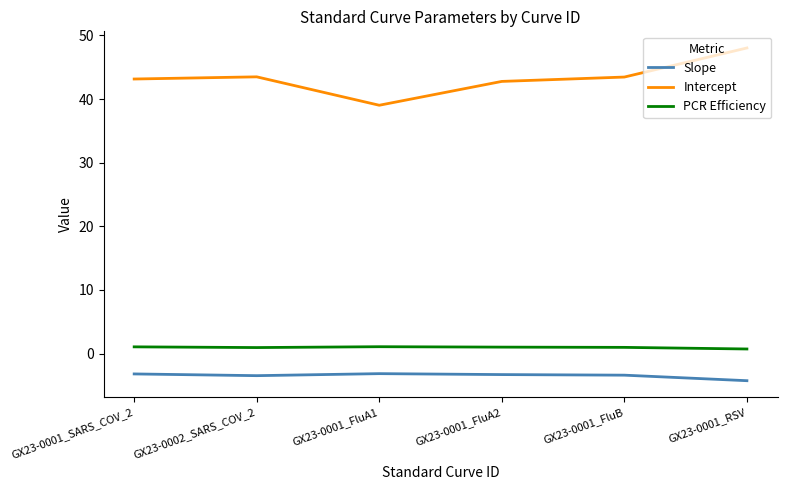

Which series changed the most between GX23-0001_FluA1 and GX23-0001_RSV?

Intercept